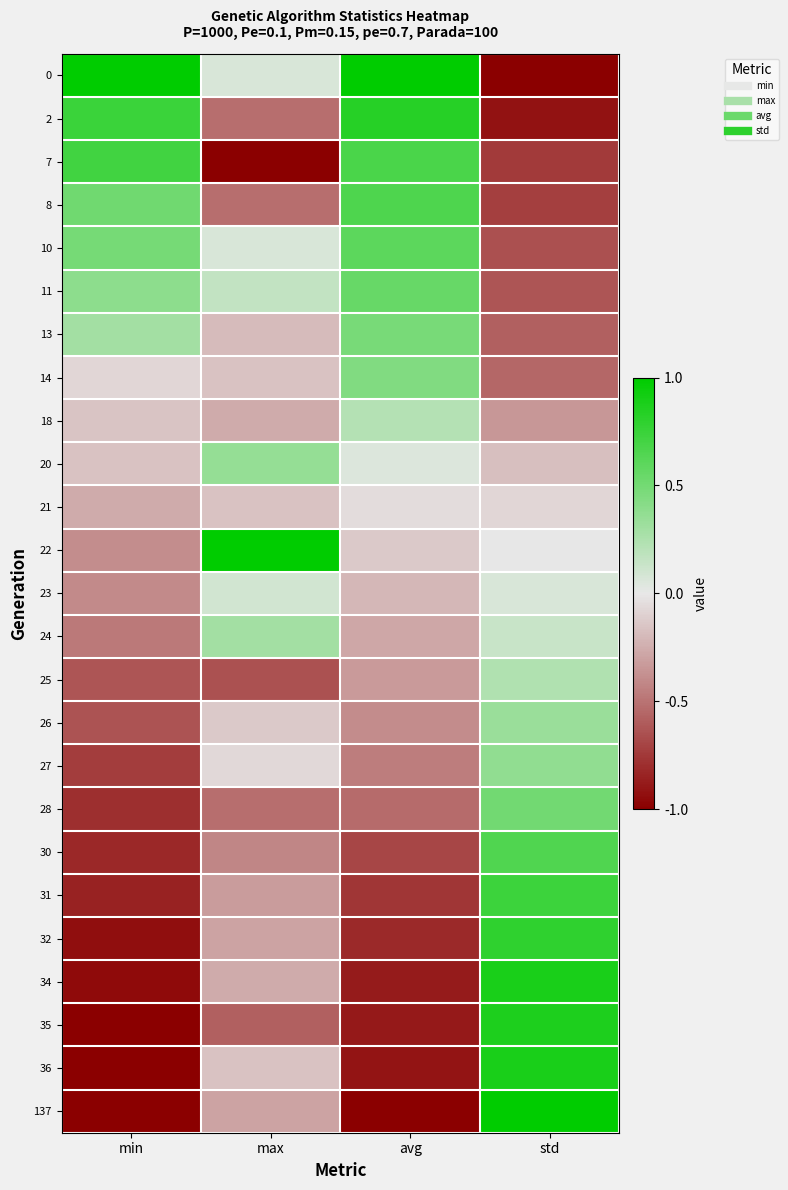

Reading left to right, transcribe all the data shown in this chart.

0: min=1.0	max=0.1	avg=1.0	std=-1.0
2: min=0.7	max=-0.5	avg=0.8	std=-0.9
7: min=0.7	max=-1.0	avg=0.7	std=-0.7
8: min=0.5	max=-0.5	avg=0.7	std=-0.7
10: min=0.5	max=0.1	avg=0.6	std=-0.7
11: min=0.4	max=0.2	avg=0.6	std=-0.6
13: min=0.3	max=-0.2	avg=0.5	std=-0.6
14: min=-0.1	max=-0.2	avg=0.4	std=-0.6
18: min=-0.2	max=-0.3	avg=0.2	std=-0.3
20: min=-0.2	max=0.4	avg=0.0	std=-0.2
21: min=-0.3	max=-0.2	avg=-0.0	std=-0.1
22: min=-0.4	max=1.0	avg=-0.1	std=-0.0
23: min=-0.4	max=0.1	avg=-0.2	std=0.1
24: min=-0.5	max=0.3	avg=-0.3	std=0.1
25: min=-0.6	max=-0.6	avg=-0.3	std=0.2
26: min=-0.6	max=-0.1	avg=-0.4	std=0.3
27: min=-0.7	max=-0.1	avg=-0.5	std=0.4
28: min=-0.8	max=-0.5	avg=-0.5	std=0.5
30: min=-0.8	max=-0.4	avg=-0.7	std=0.7
31: min=-0.9	max=-0.3	avg=-0.8	std=0.7
32: min=-0.9	max=-0.3	avg=-0.8	std=0.8
34: min=-0.9	max=-0.3	avg=-0.9	std=0.9
35: min=-1.0	max=-0.6	avg=-0.9	std=0.9
36: min=-1.0	max=-0.2	avg=-0.9	std=0.9
137: min=-1.0	max=-0.3	avg=-1.0	std=1.0